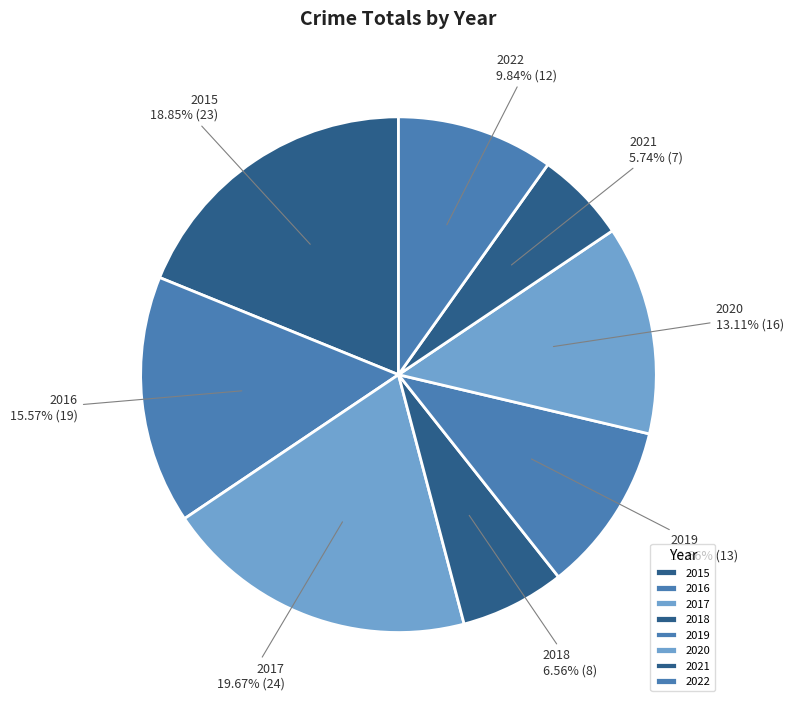

Rank the categories by value from lowest to highest.

2021, 2018, 2022, 2019, 2020, 2016, 2015, 2017